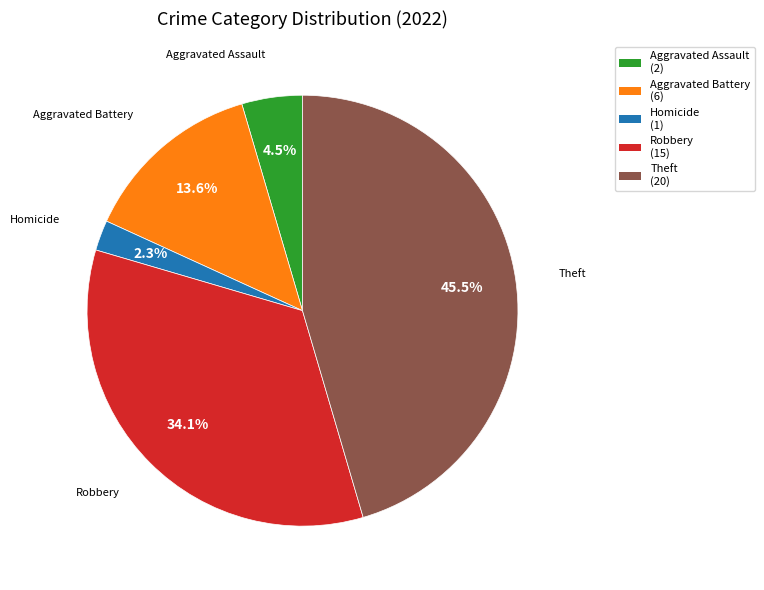

To the nearest percent, what is the average slice percentage?

20%